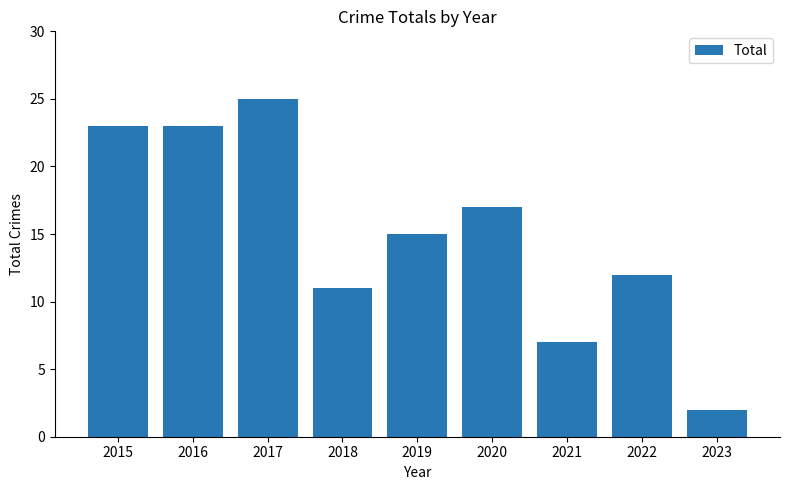

True or false: the data shows 4 at 2022.

False